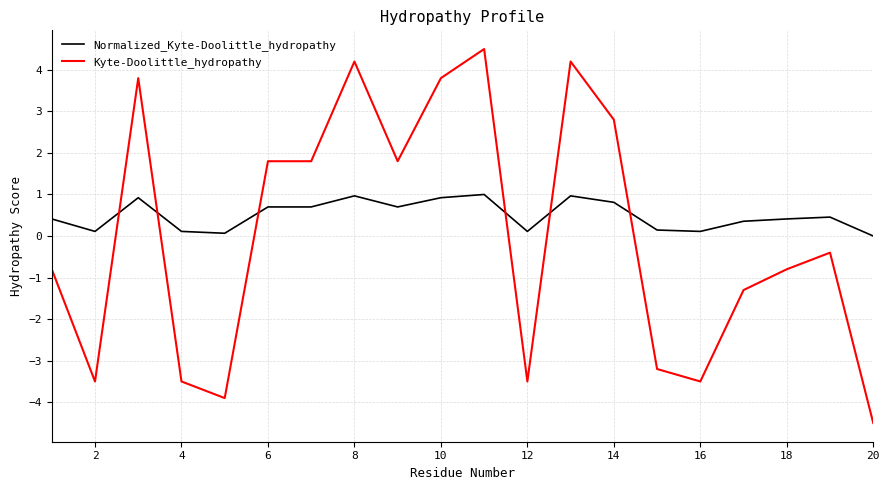

What is the maximum value for Kyte-Doolittle_hydropathy?

4.5